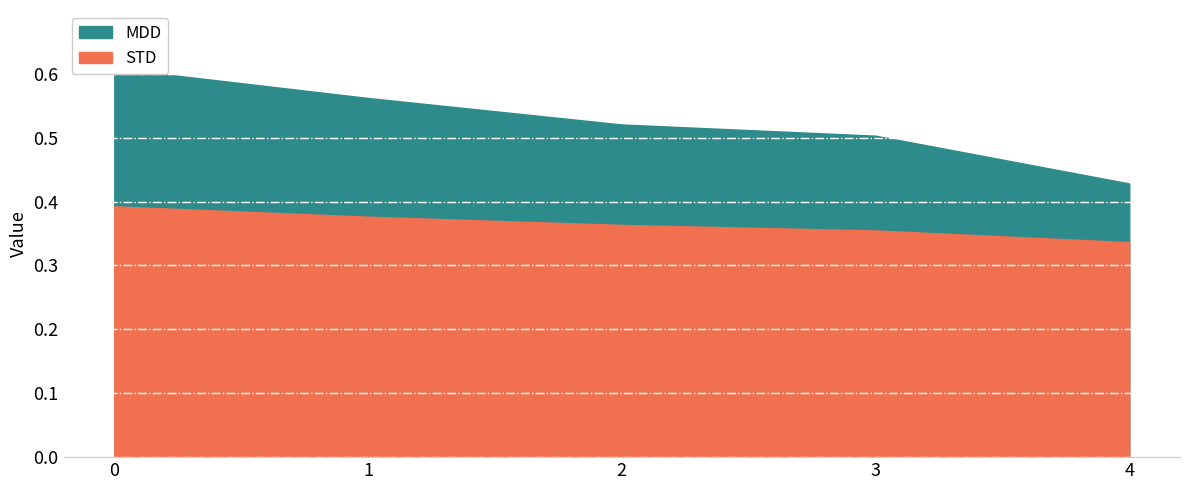

True or false: STD and MDD cross at least once.

False